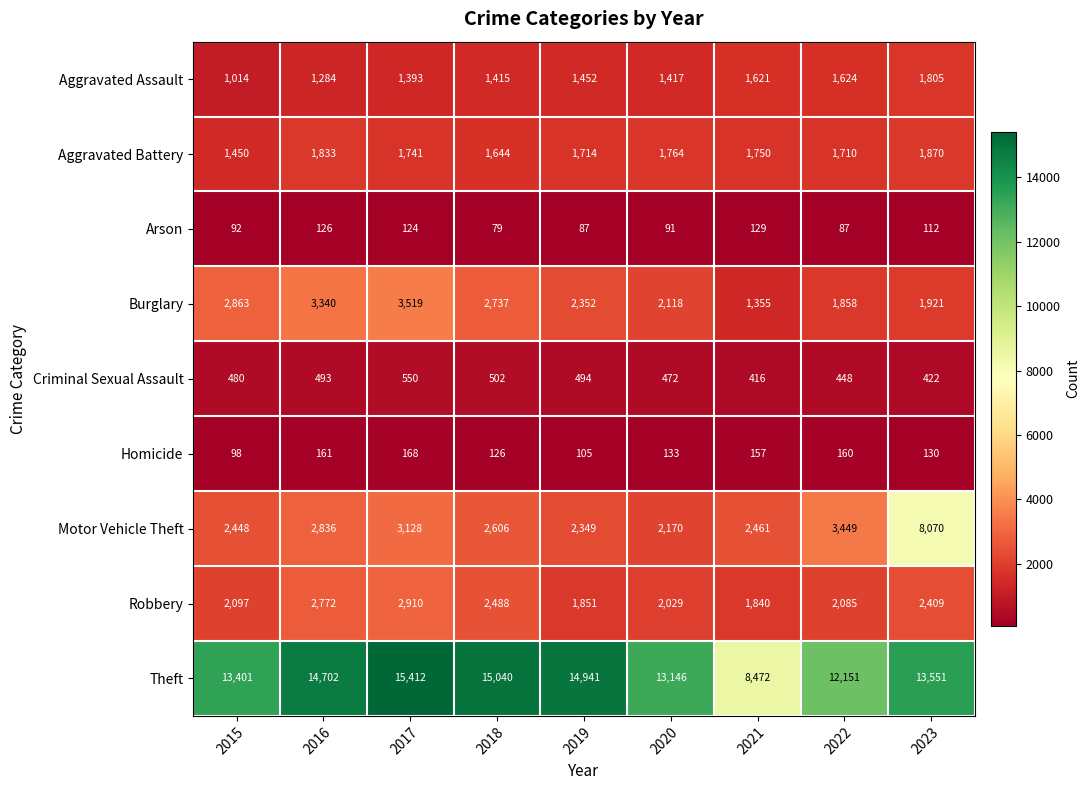

At which category does the chart reach its peak across all series?

2017